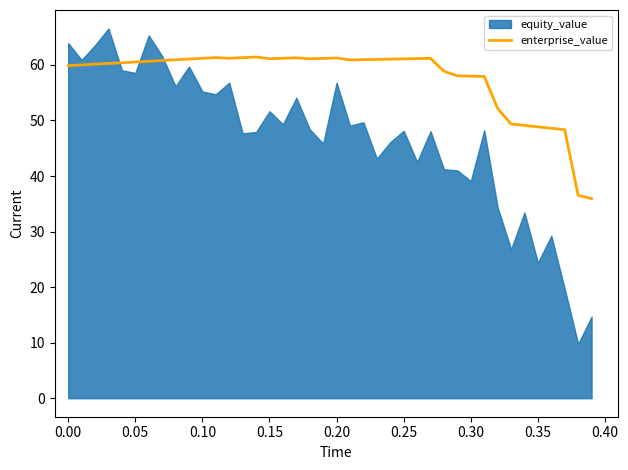

What is the lowest value of the enterprise_value series?

35.9